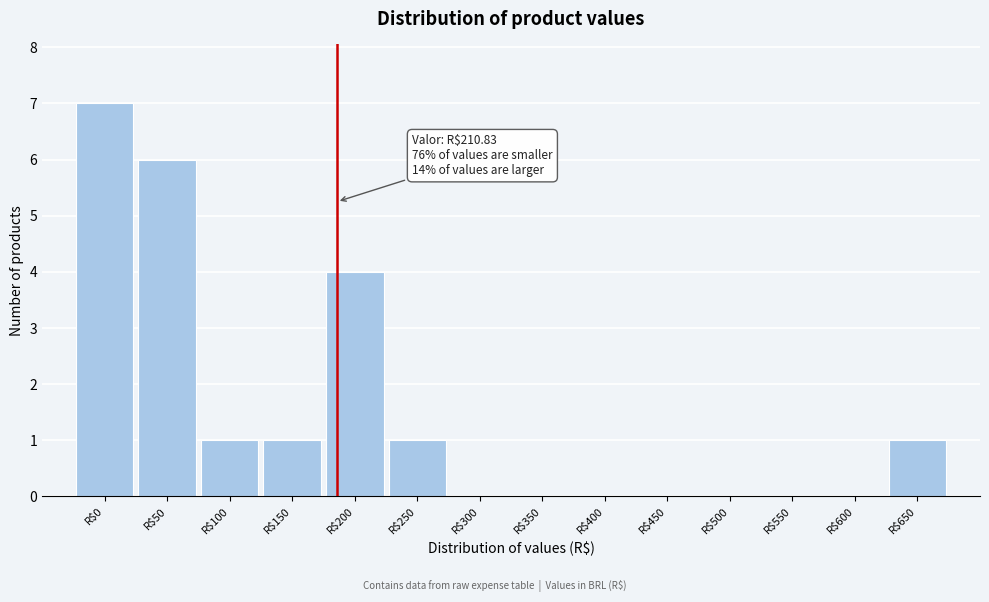

The value at R$450 is 0. True or false?

True